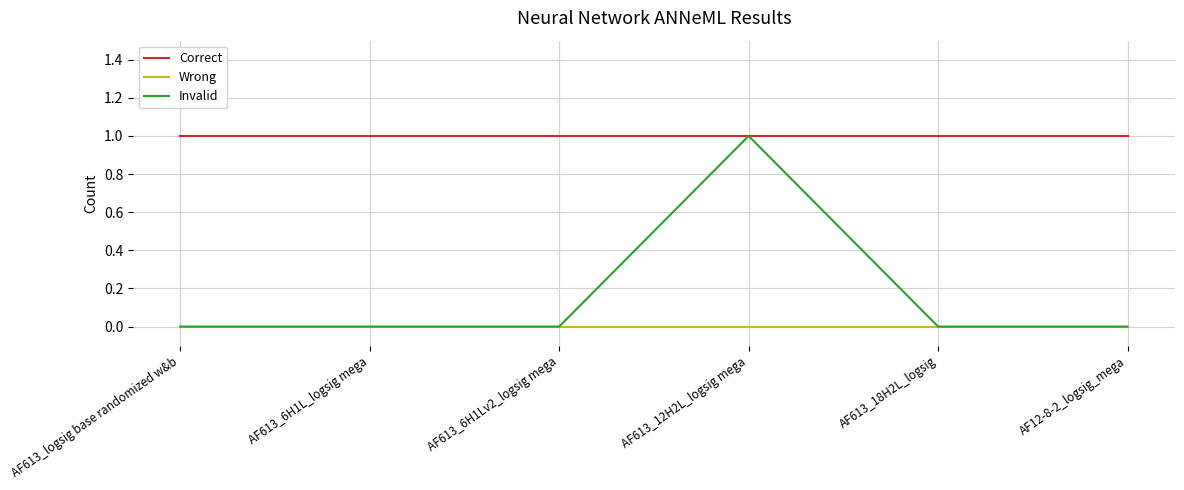

What is the difference between the highest and lowest values at AF613_18H2L_logsig?

1